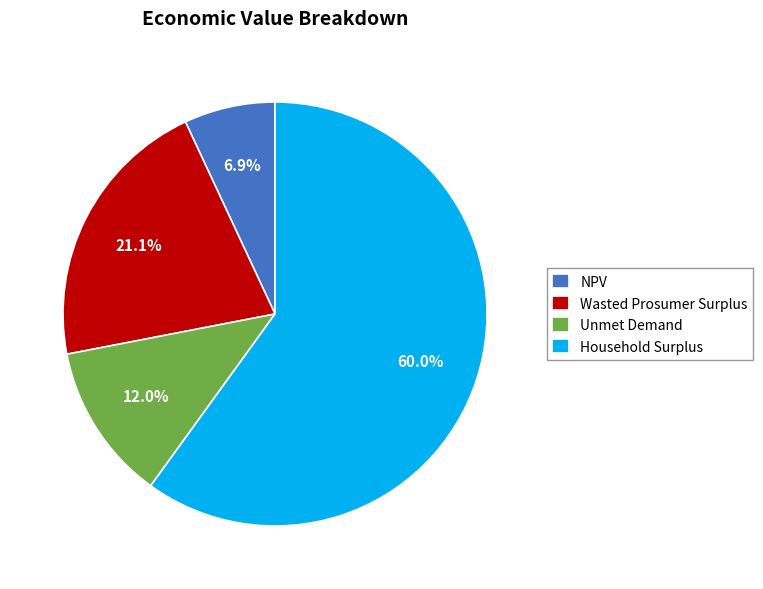

True or false: Unmet Demand accounts for 25% of the total.

False